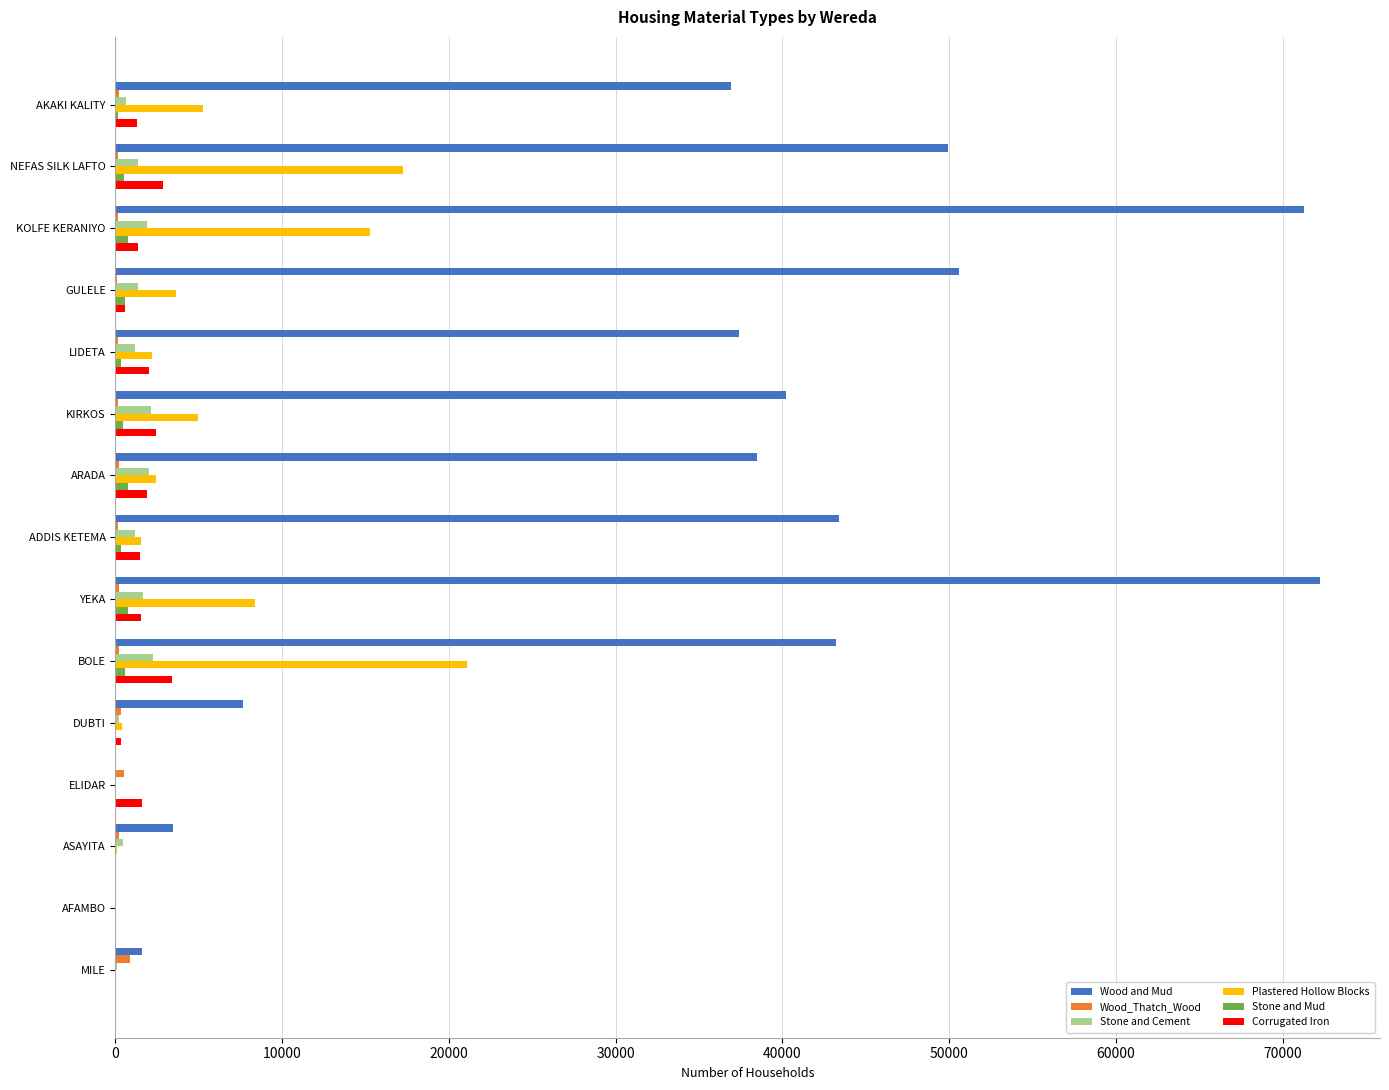

Count the number of categories in the chart.

15